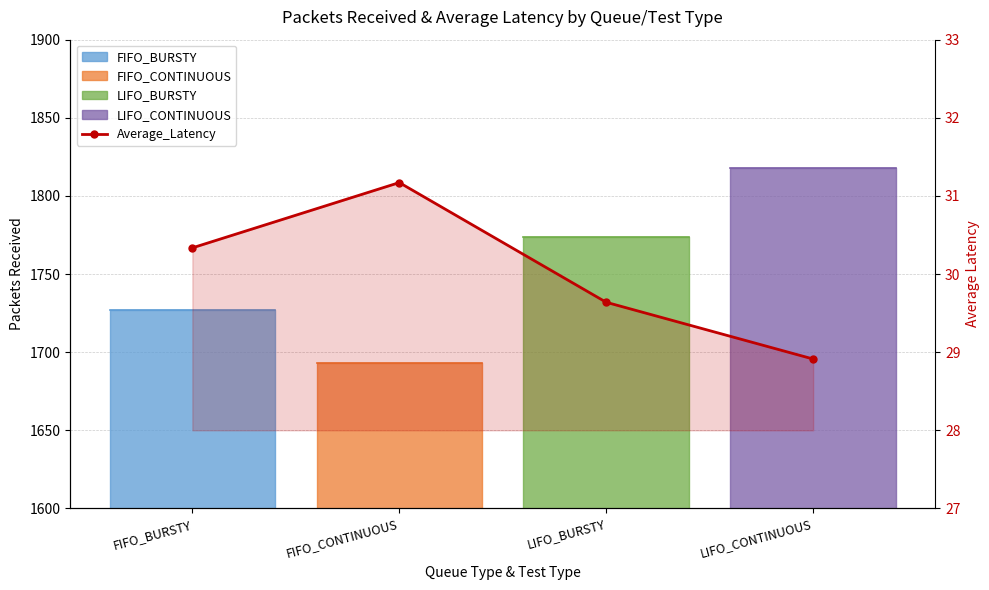

What is the difference between the maximum and minimum values?

2.3